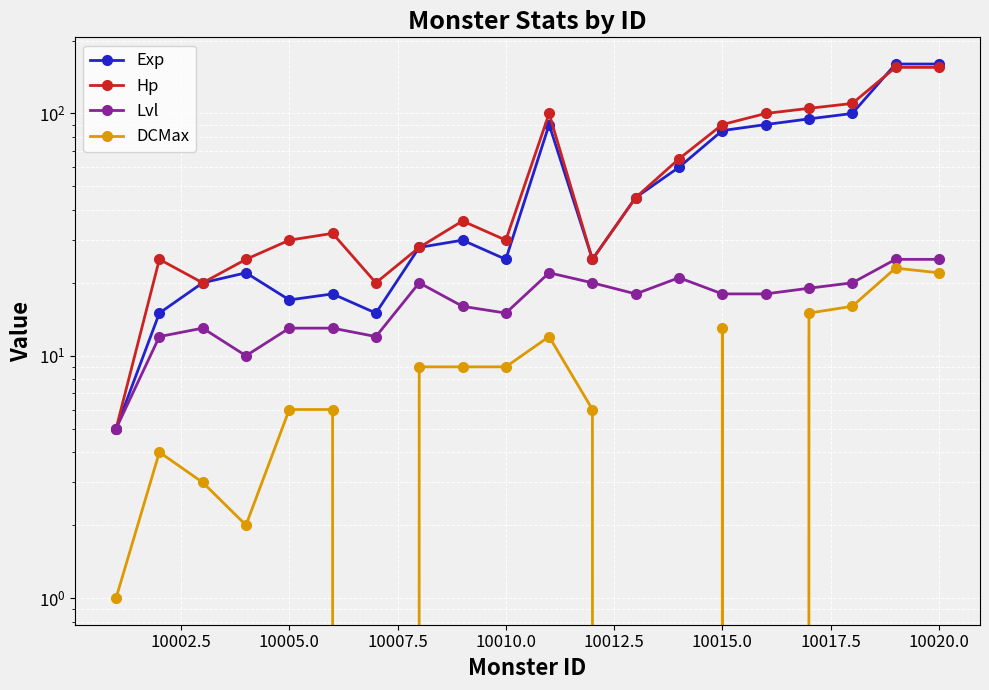

How many values in the Exp series are below 30?

10